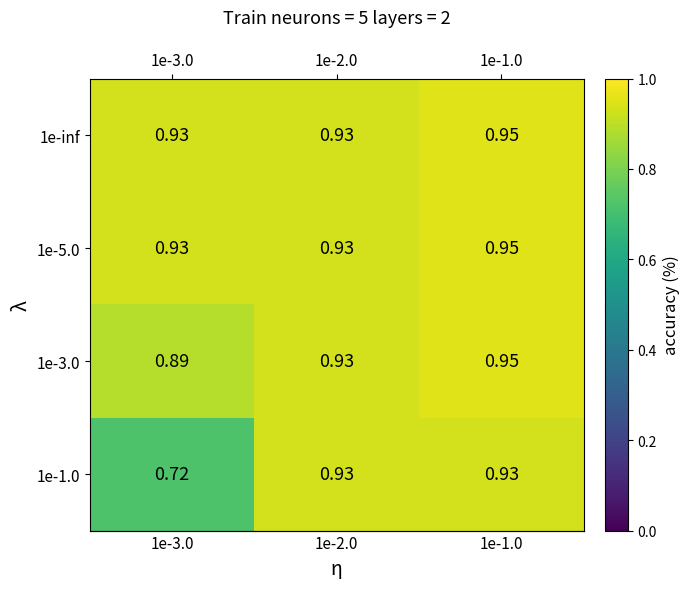

Reading left to right, transcribe all the data shown in this chart.

row_0: 1e-3.0=0.9	1e-2.0=0.9	1e-1.0=0.9
row_1: 1e-3.0=0.9	1e-2.0=0.9	1e-1.0=0.9
row_2: 1e-3.0=0.9	1e-2.0=0.9	1e-1.0=0.9
row_3: 1e-3.0=0.7	1e-2.0=0.9	1e-1.0=0.9